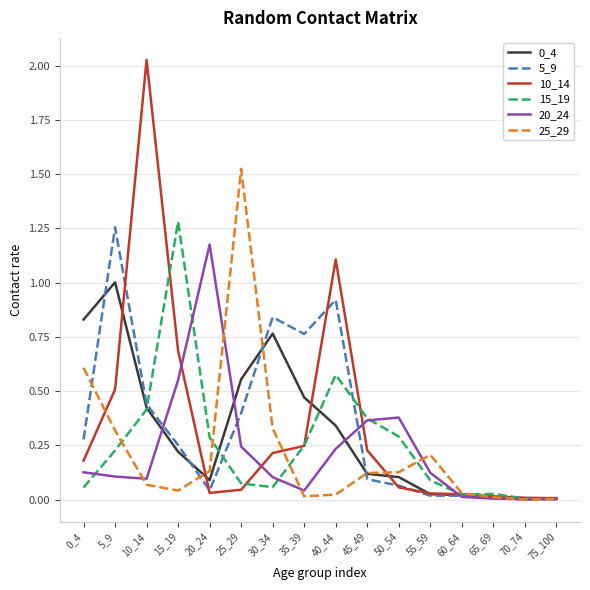

Which series has the largest range (max minus min)?

10_14